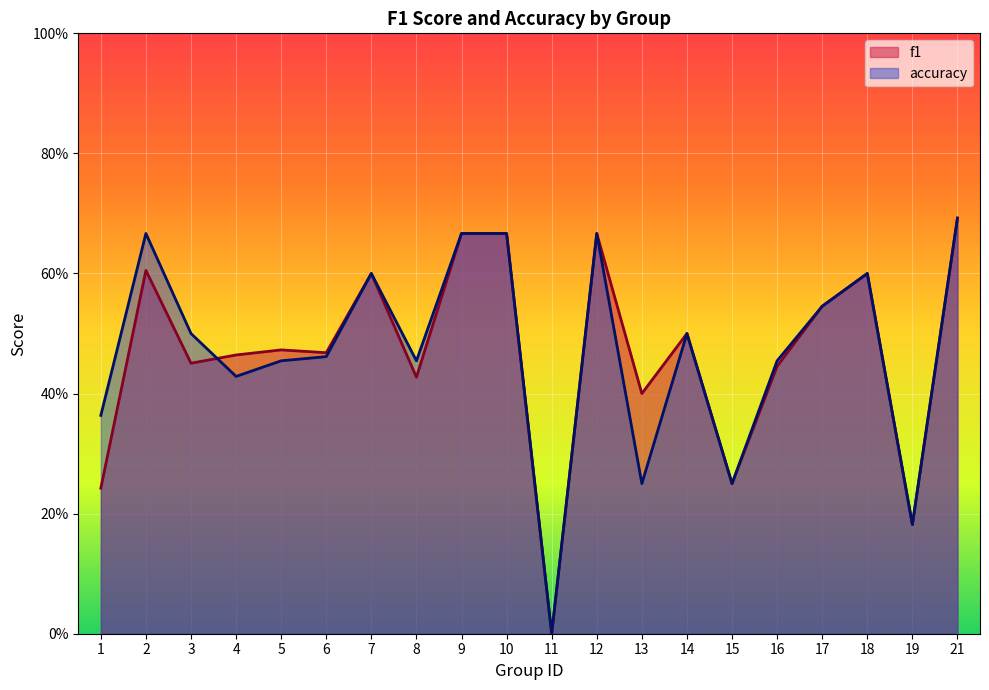

How many interior local valleys does the f1 series have?

7